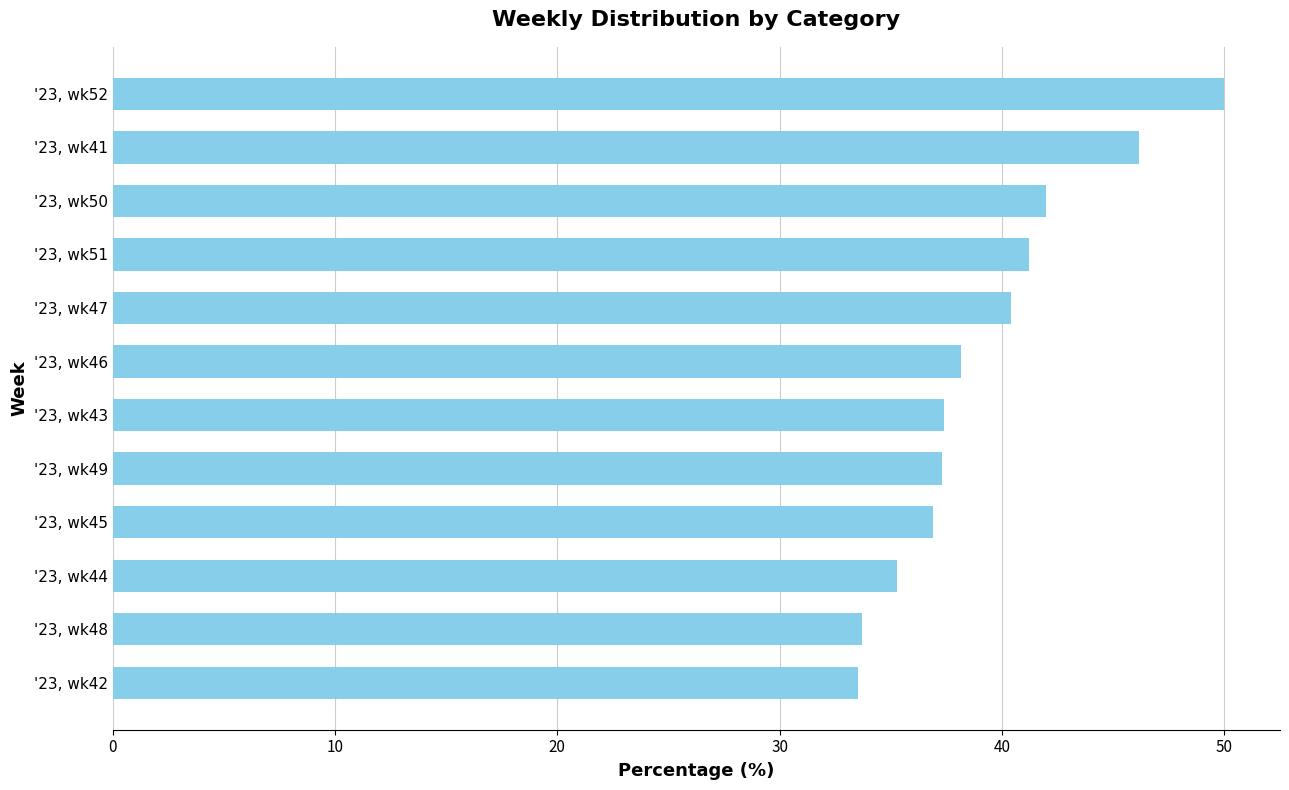

What is the difference between the maximum and minimum values?

16.5